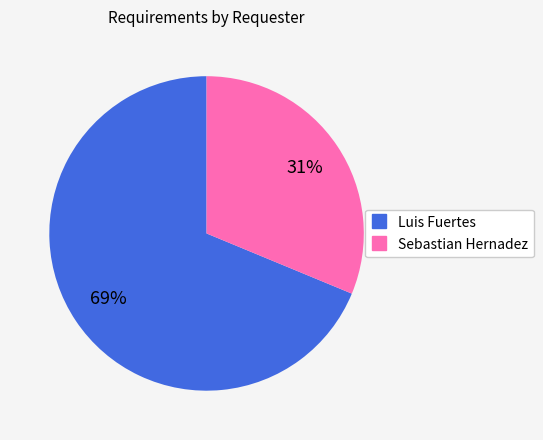

Which slice represents more than half of the pie?

Luis Fuertes